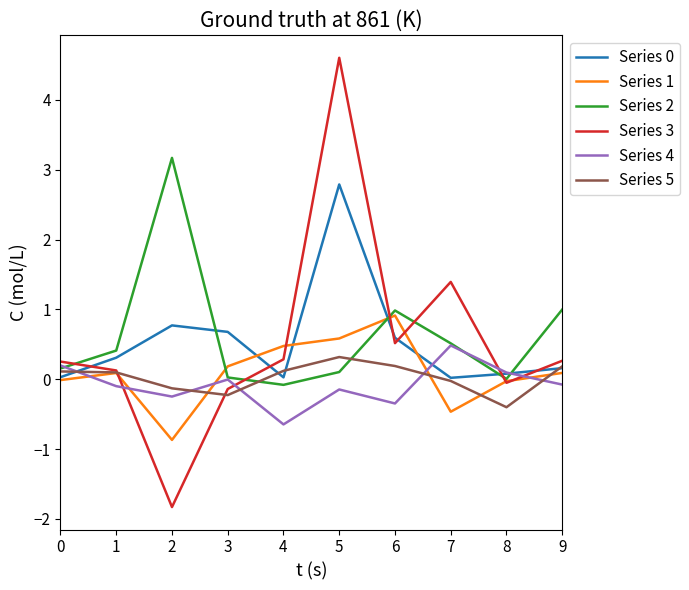

What is the maximum value for Series 4?

0.5